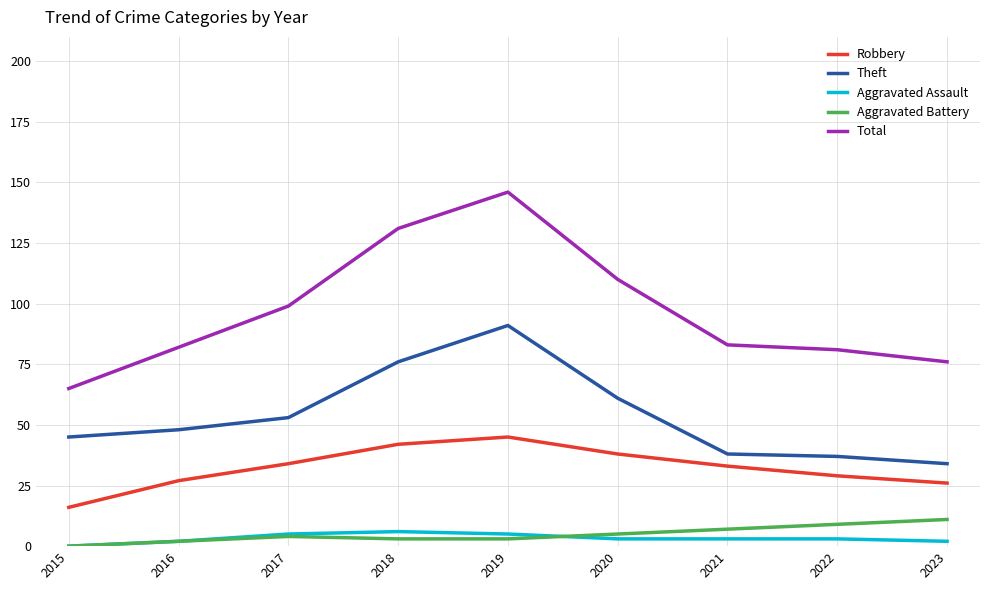

What is the sum of all Total values?

873